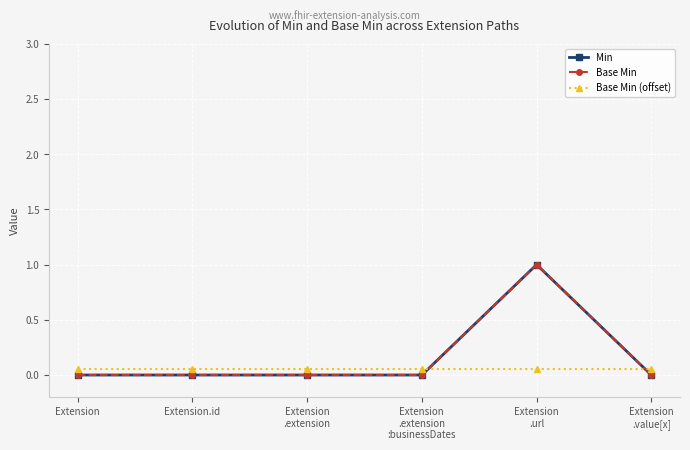

Is this an area chart (filled region under the line)?

No